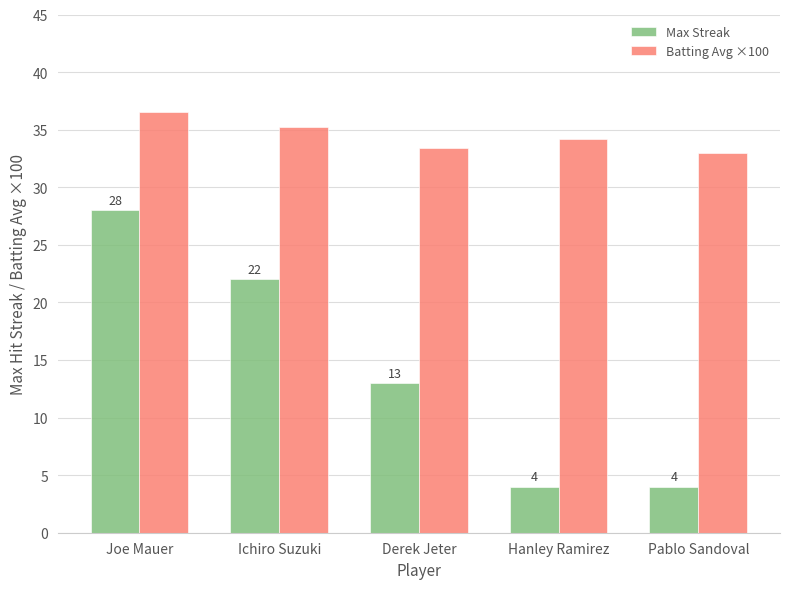

What is the average value of the Batting Avg ×100 series?

34.5